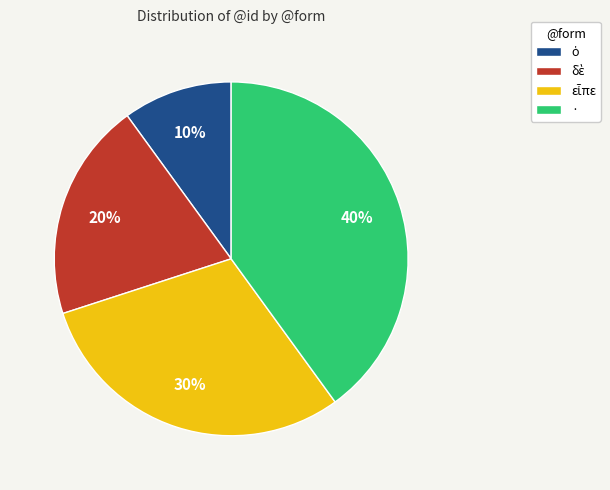

How many slices are in this pie chart?

4